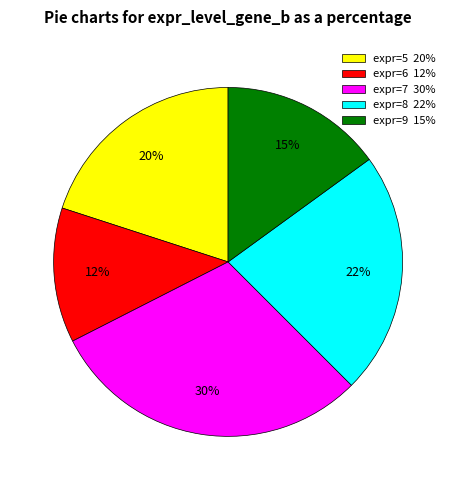

Does any single category account for the majority?

No